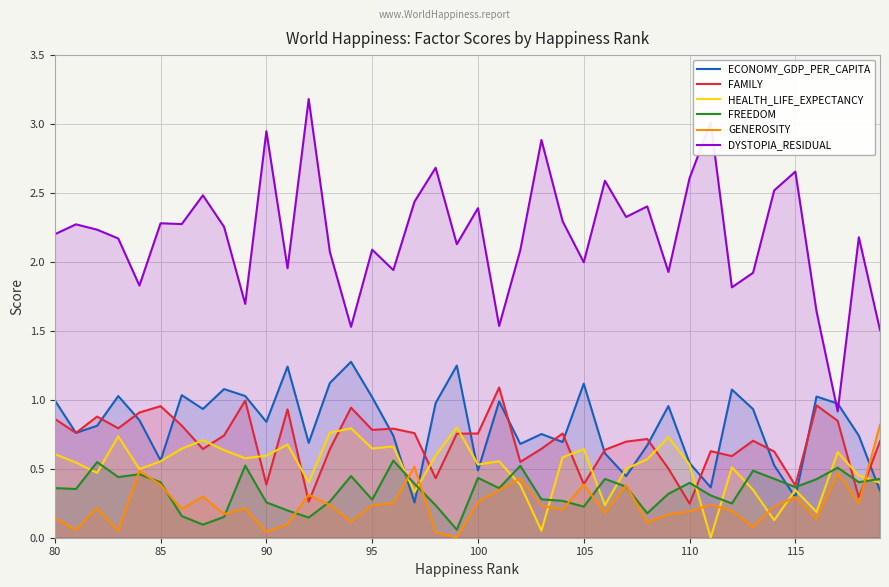

Count the number of data series in this chart.

6